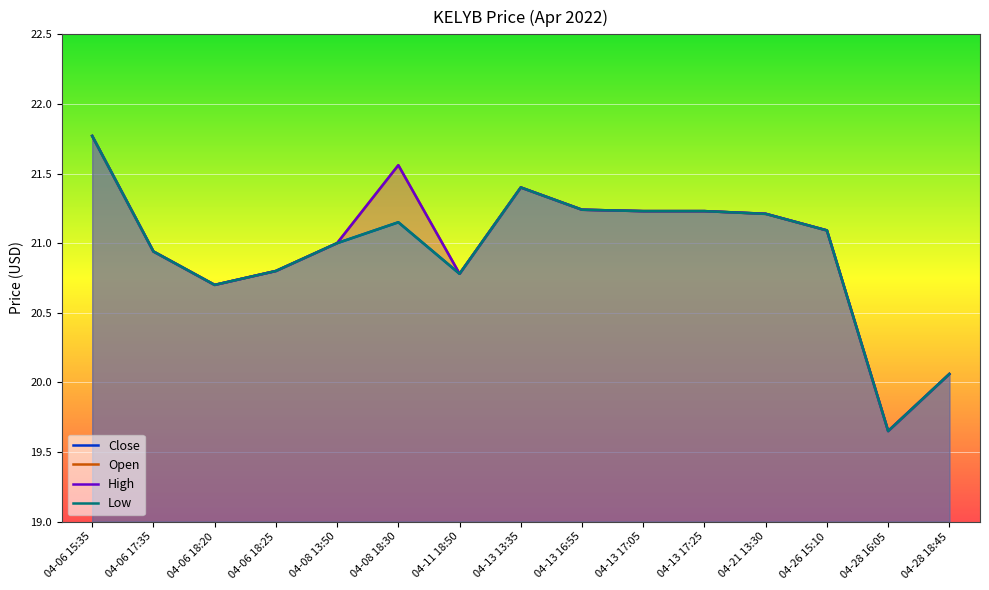

Does the chart display data point markers on the line(s)?

No